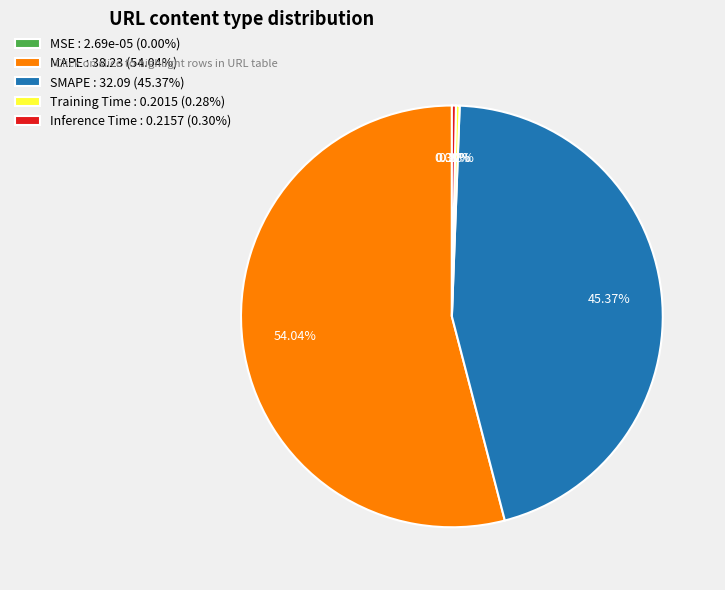

Is it true that SMAPE is 45% of the pie?

True